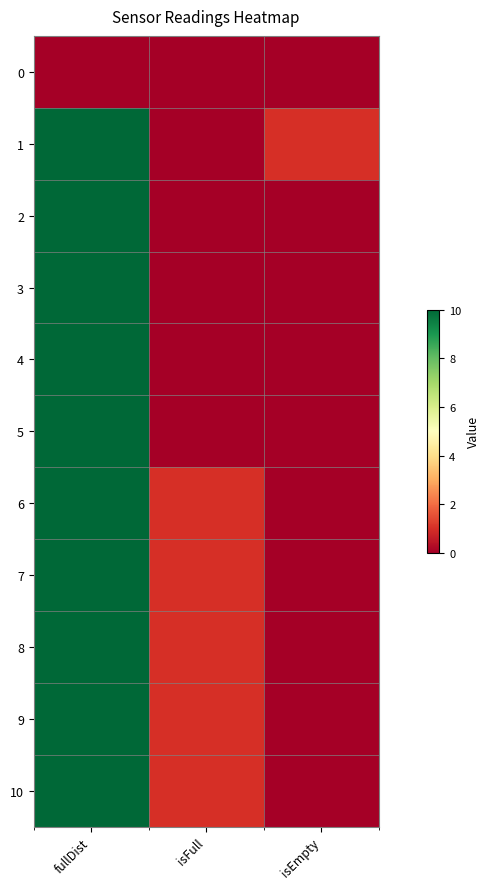

Between fullDist and isFull, which is larger?

fullDist